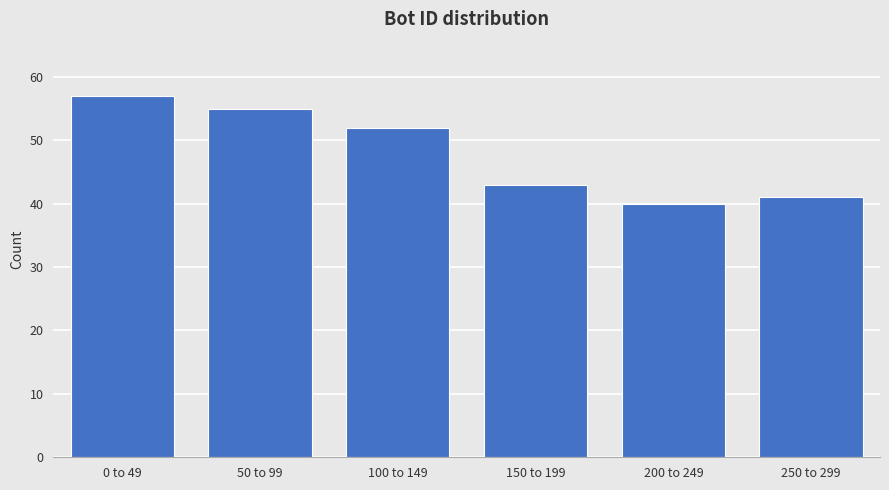

Reading left to right, extract all data points from this chart.

0 to 49=57	50 to 99=55	100 to 149=52	150 to 199=43	200 to 249=40	250 to 299=41